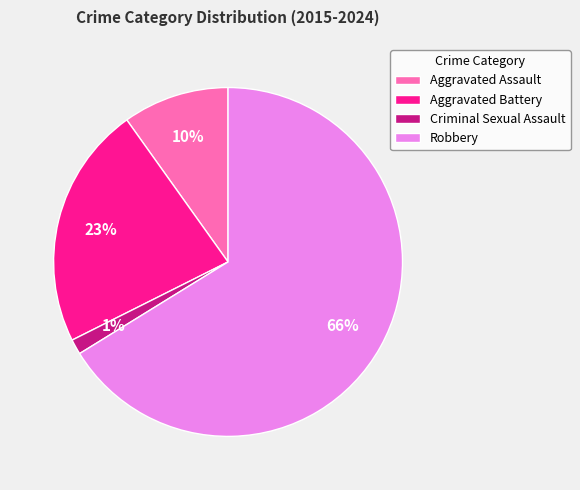

The Robbery slice represents 66% of the pie. True or false?

True